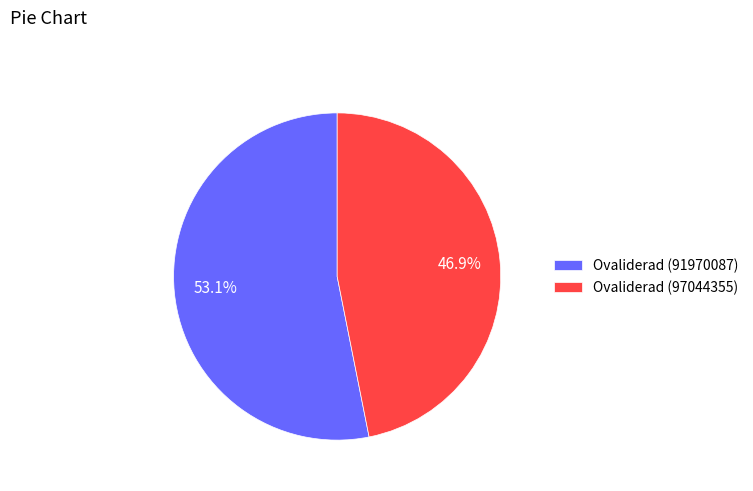

Rank the categories by value from lowest to highest.

Ovaliderad (97044355), Ovaliderad (91970087)